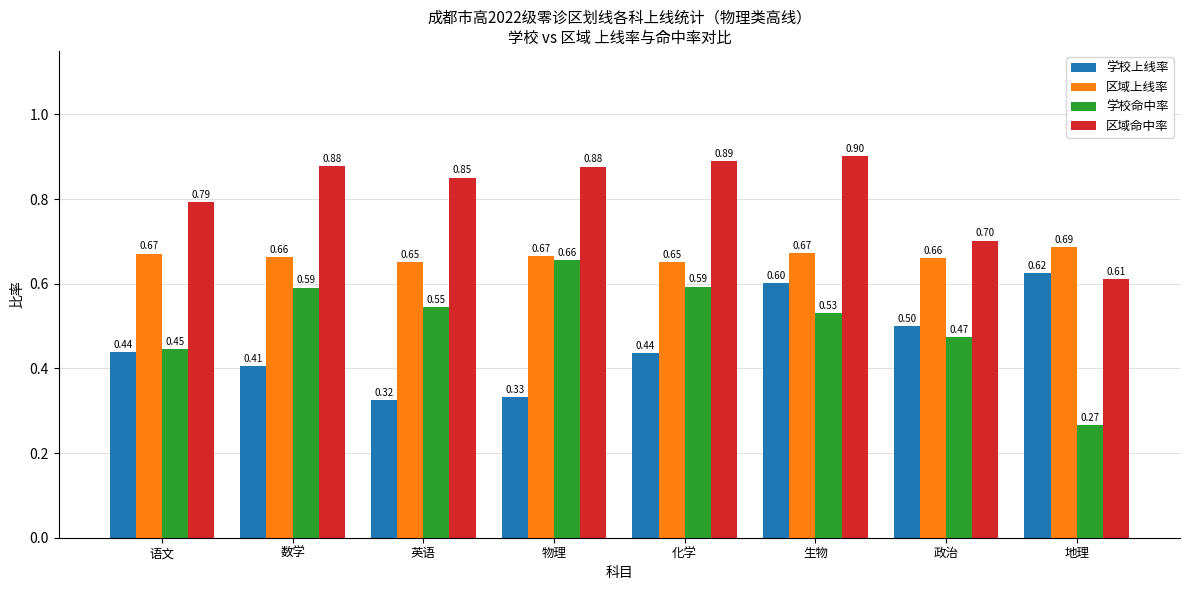

Which category has the lowest value in the 区域命中率 series?

地理